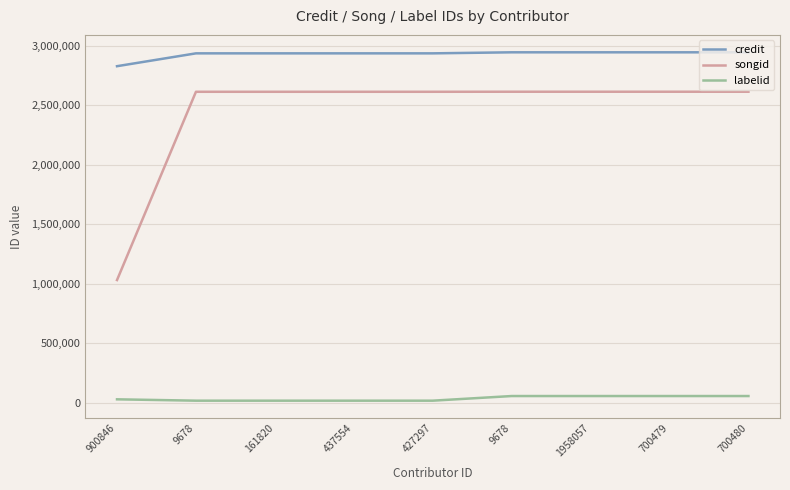

Count the number of data series in this chart.

3